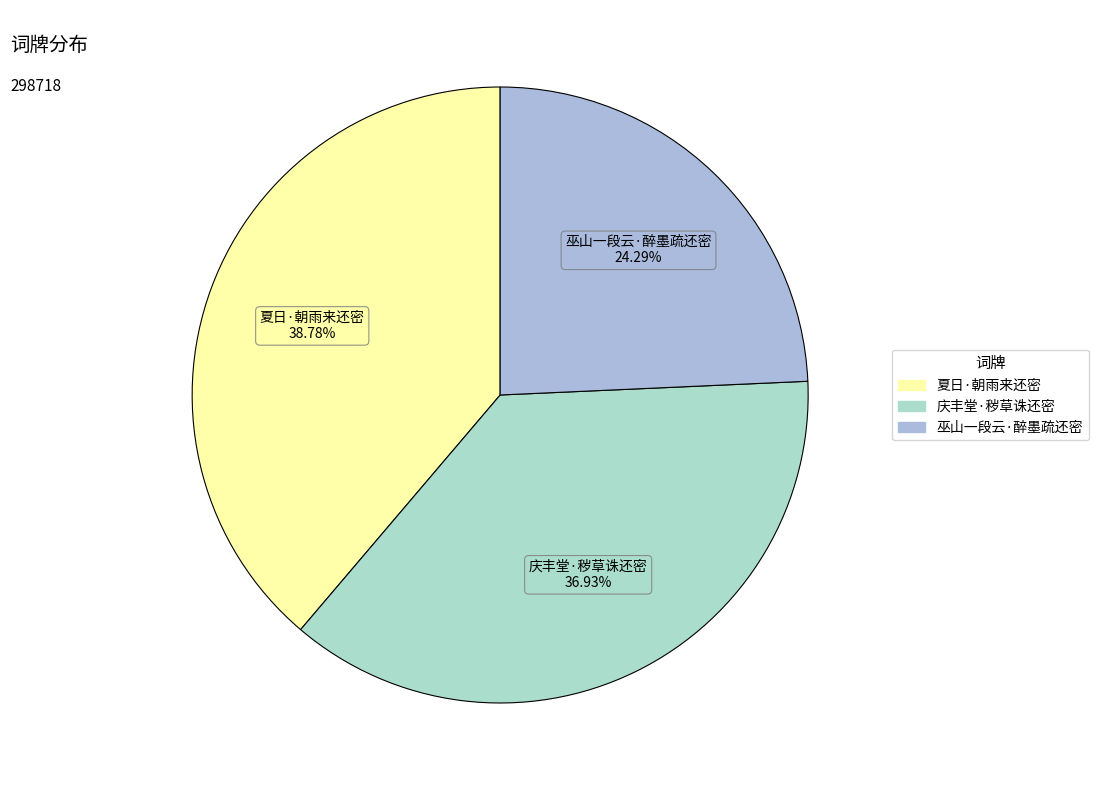

Combined, do 庆丰堂·秽草诛还密 and 巫山一段云·醉墨疏还密 account for over 50%?

Yes